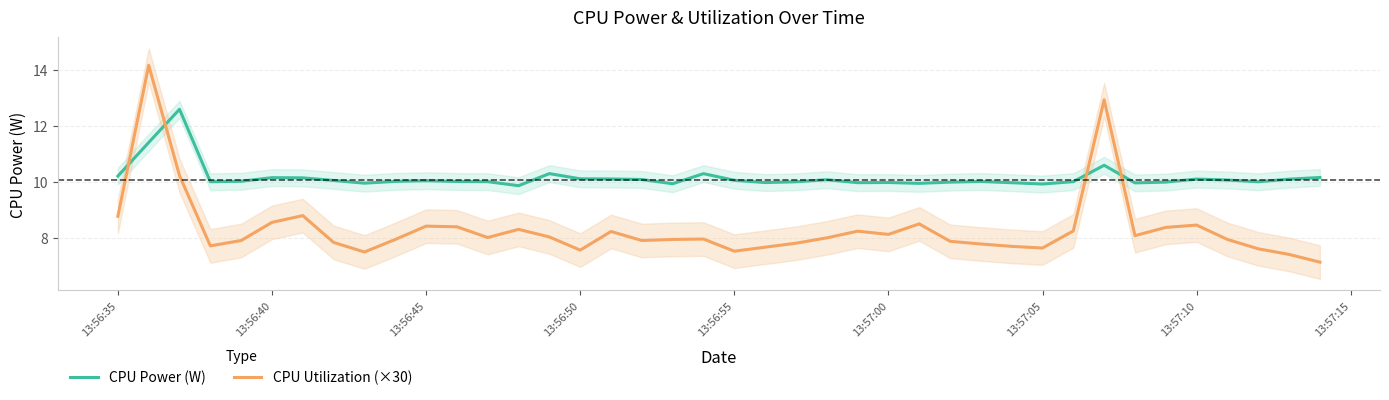

What is the maximum value for CPU Utilization (×30)?

14.2